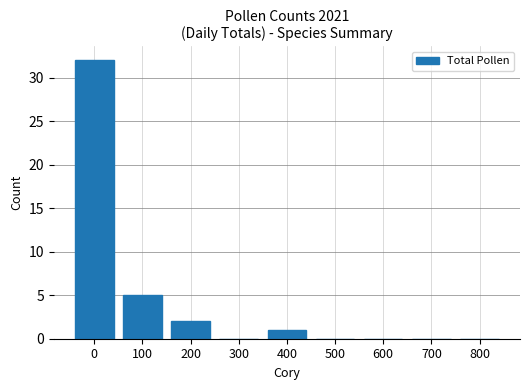

The value at 800 is 0. True or false?

True